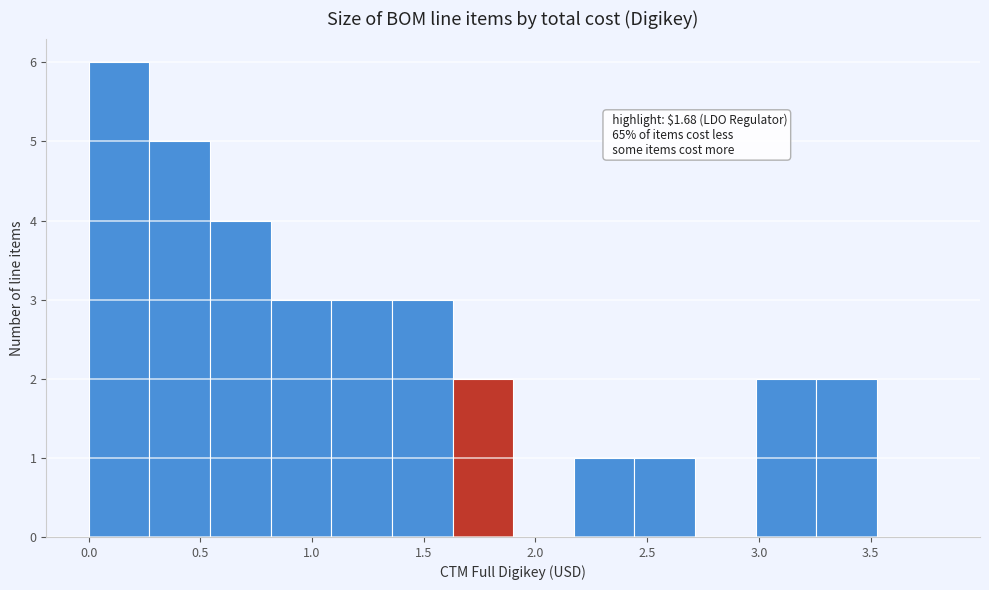

Which range on the x-axis has the tallest bar?

0.00 to 0.25